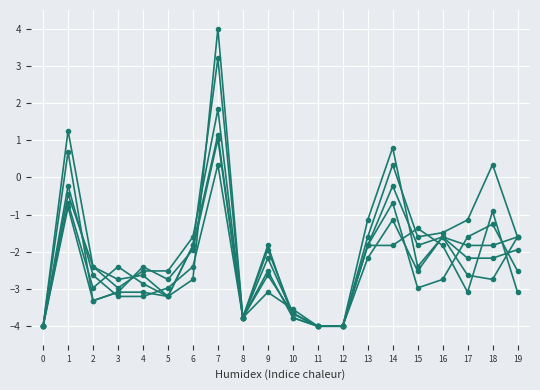

What is the total value across all series at 3?

-17.5